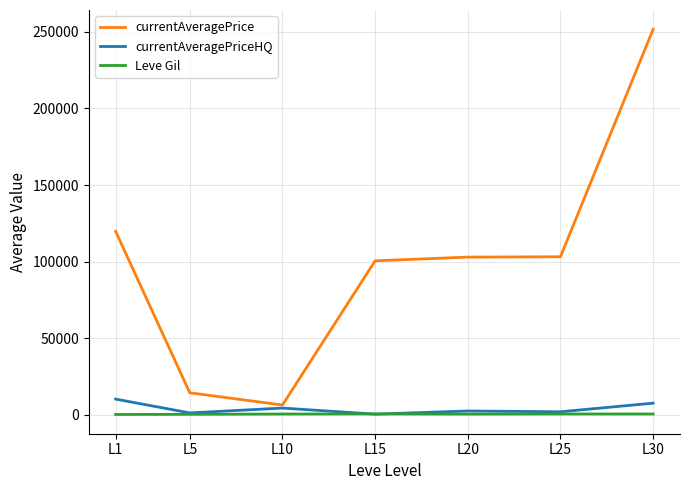

The value of Leve Gil at L25 is 445.4. True or false?

True